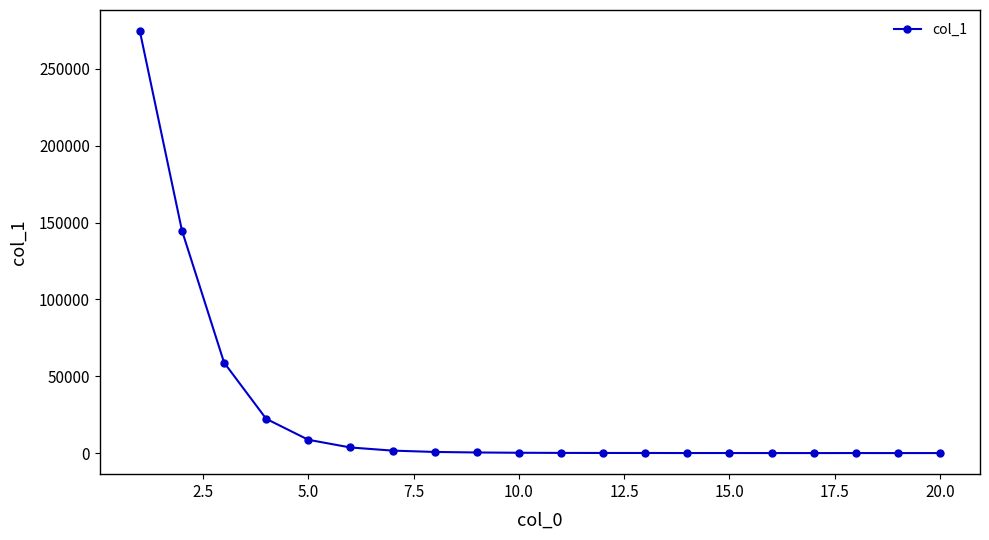

What is the maximum value shown in the chart?

274534